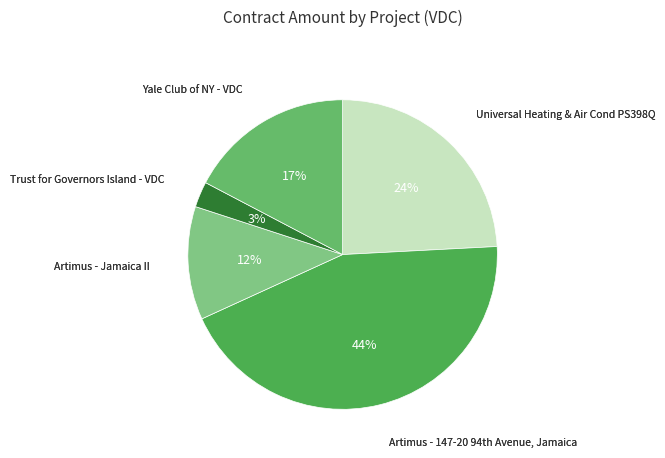

To the nearest percent, what is the average slice percentage?

20%